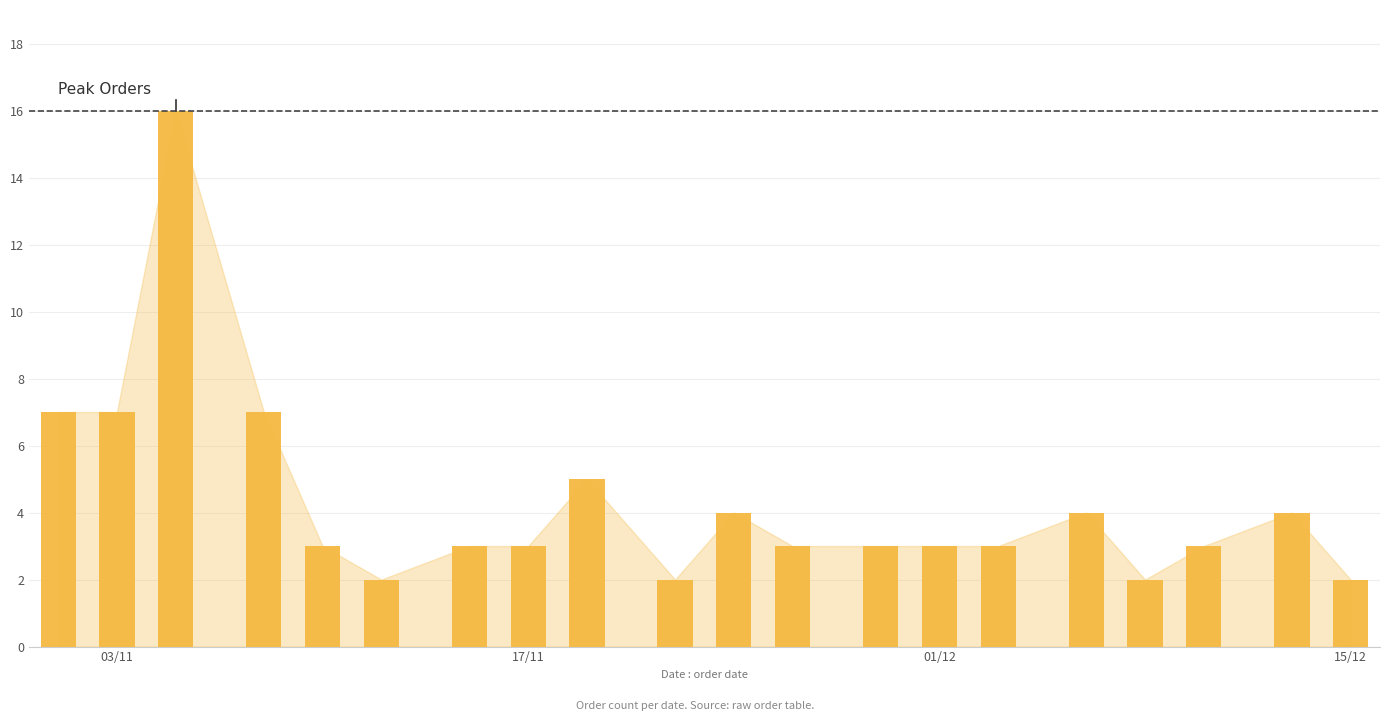

How many series are shown in this chart?

1